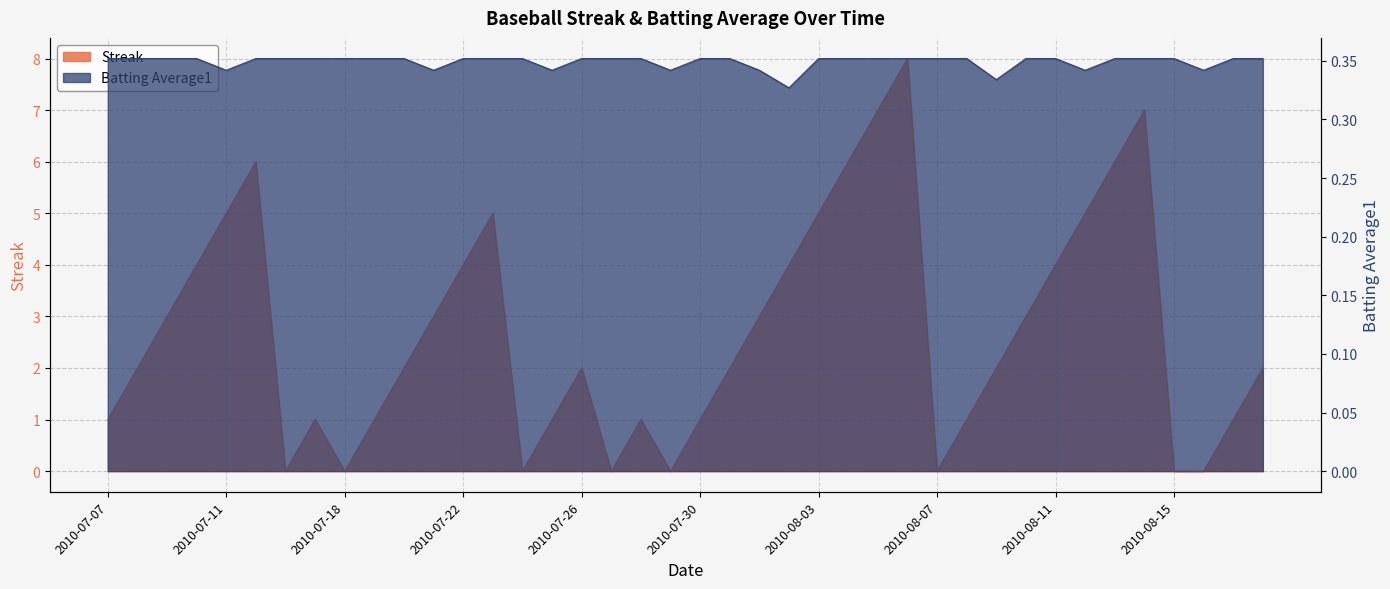

What value does the Batting Average1 series have at 2010-07-27?

0.4